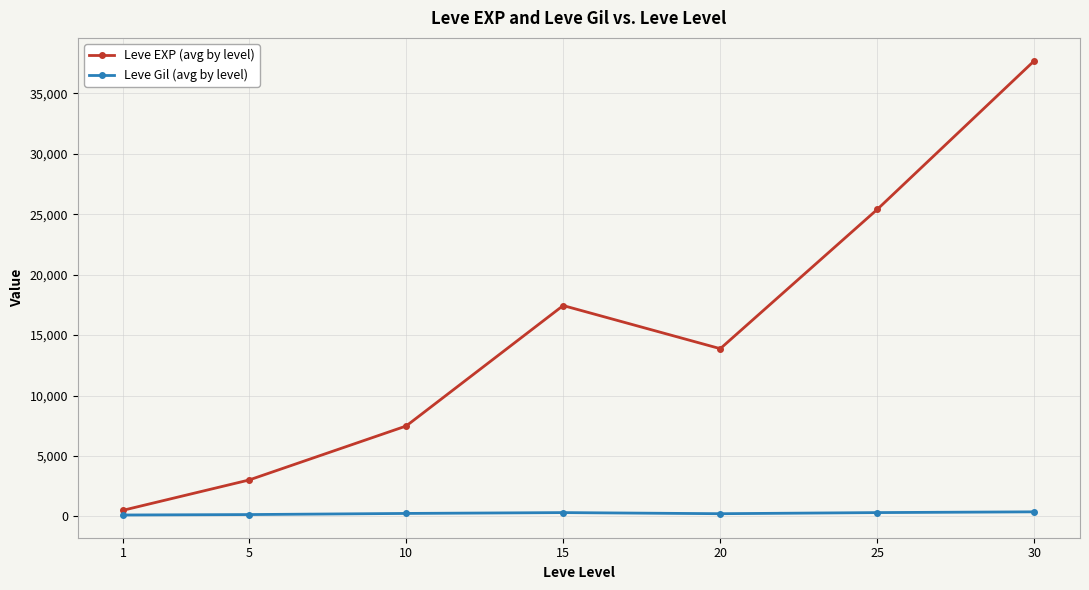

True or false: Leve EXP (avg by level) and Leve Gil (avg by level) cross at least once.

False